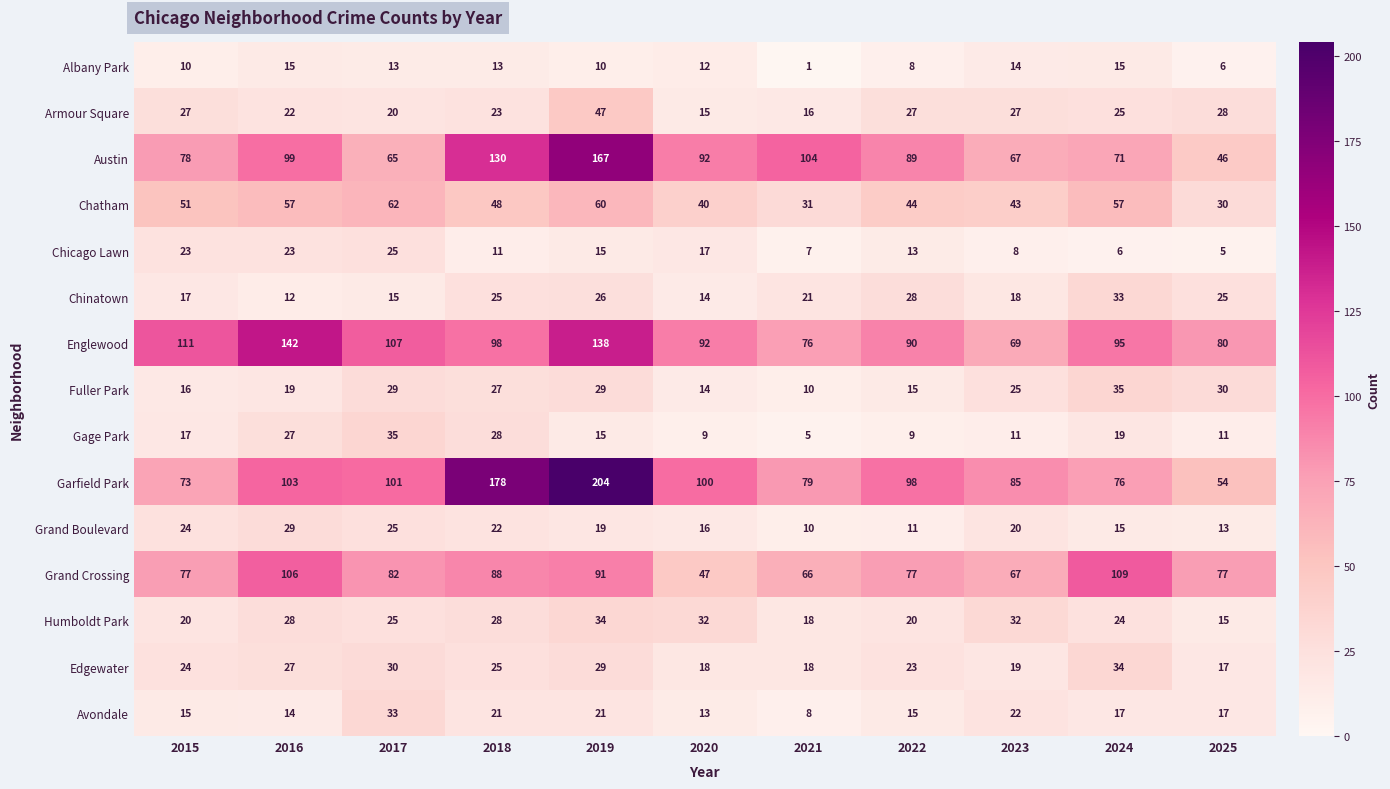

Which category has the lowest value in the Grand Boulevard series?

2021